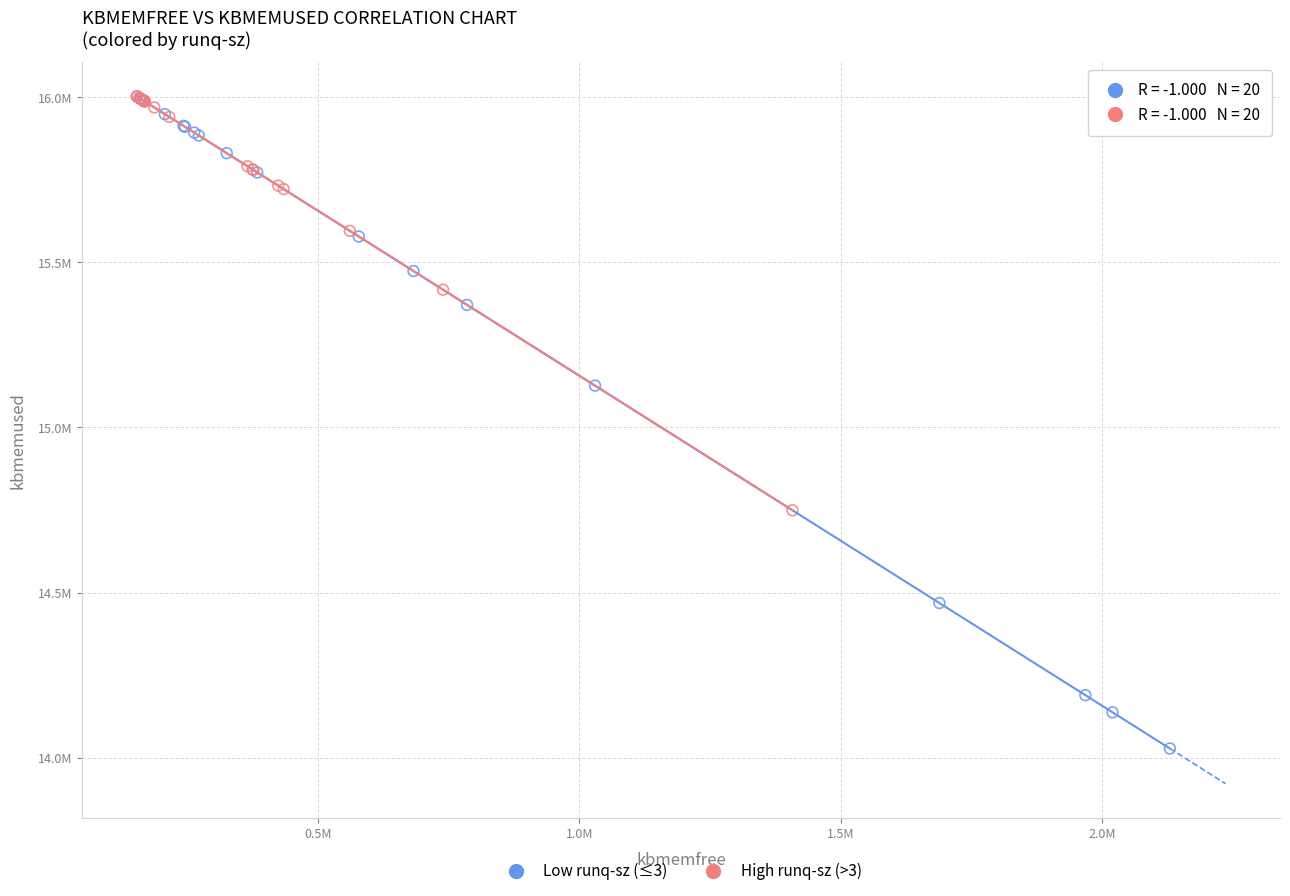

Which series has the widest spread of Y values?

Low runq-sz (≤3)